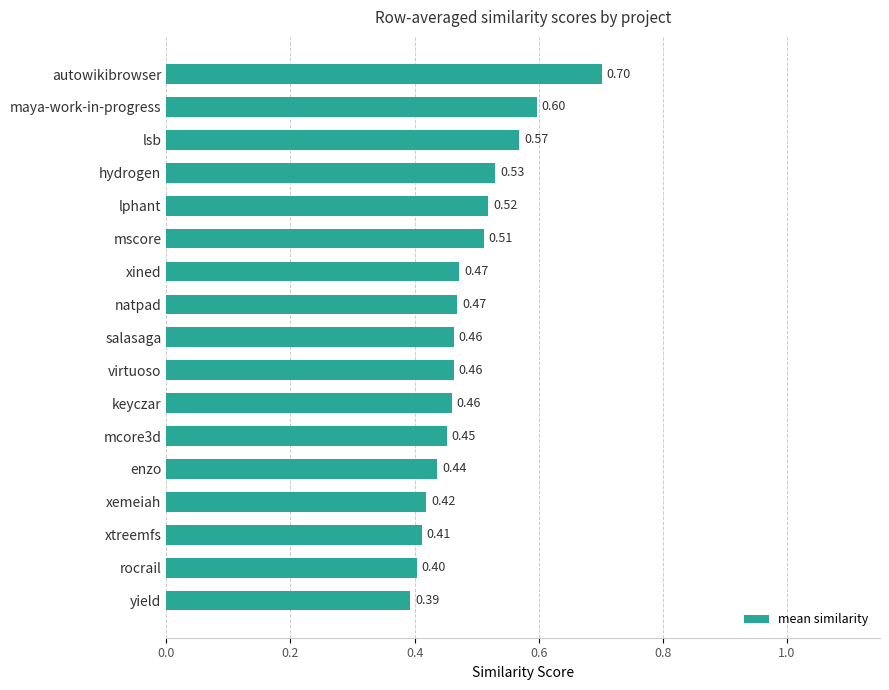

What is the greatest value displayed?

0.7